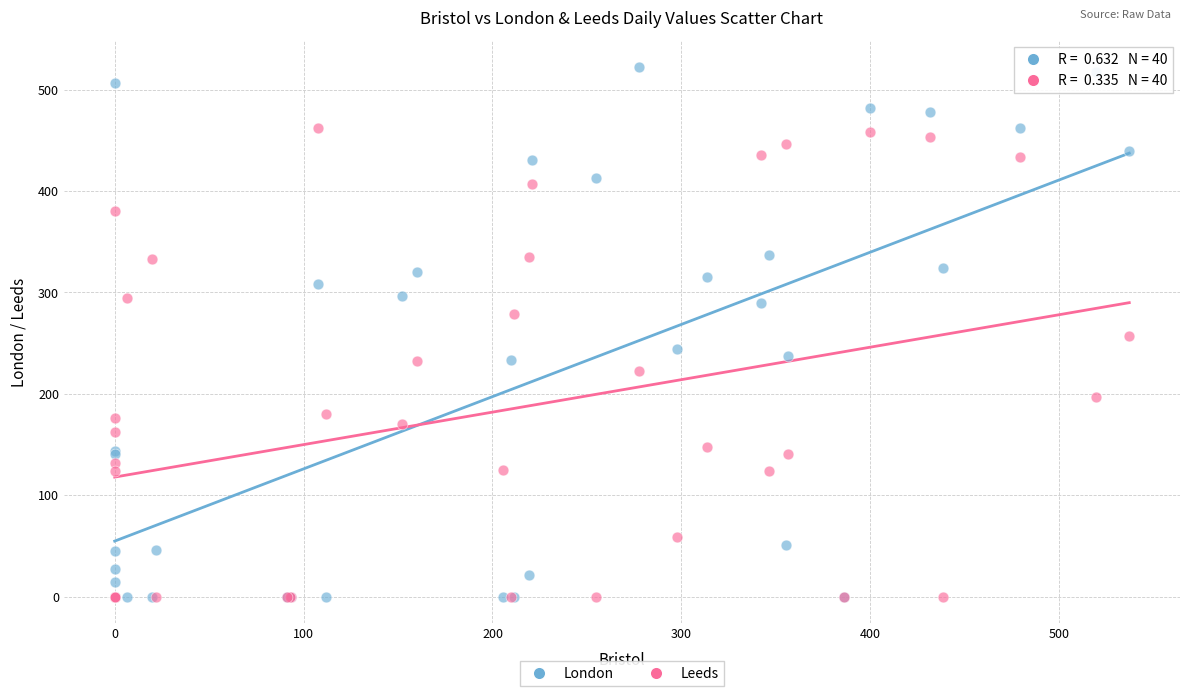

Which series contains the highest Y value?

London